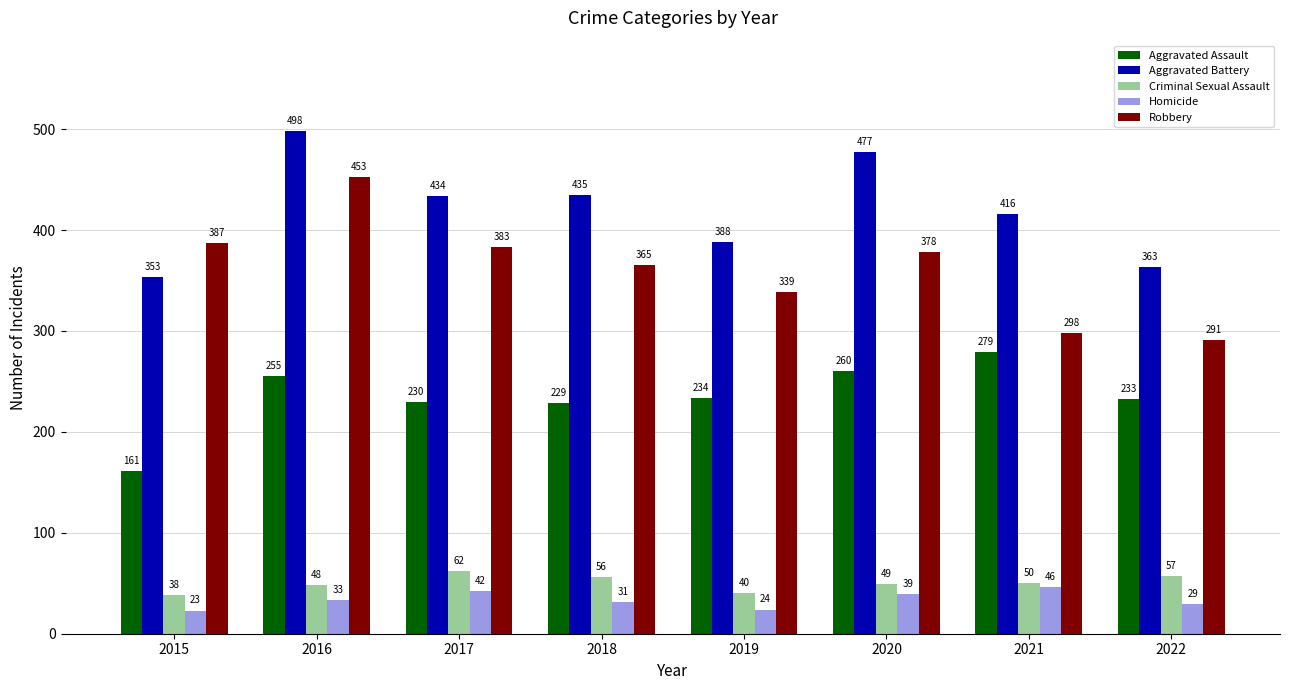

What is the value of the Aggravated Assault bar at the 8th from the left?

233